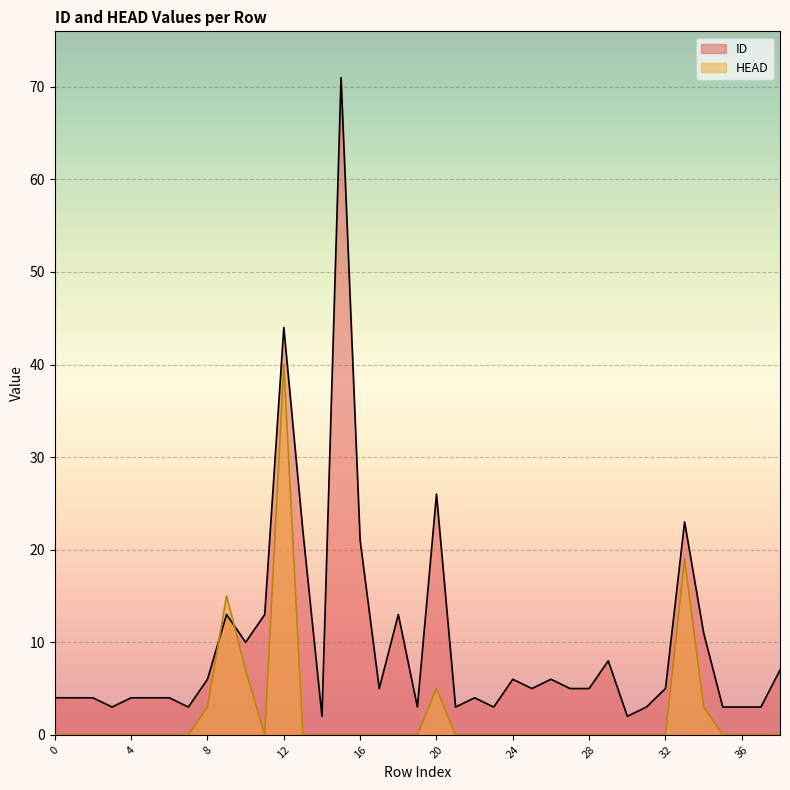

How many lines are shown in the chart?

2